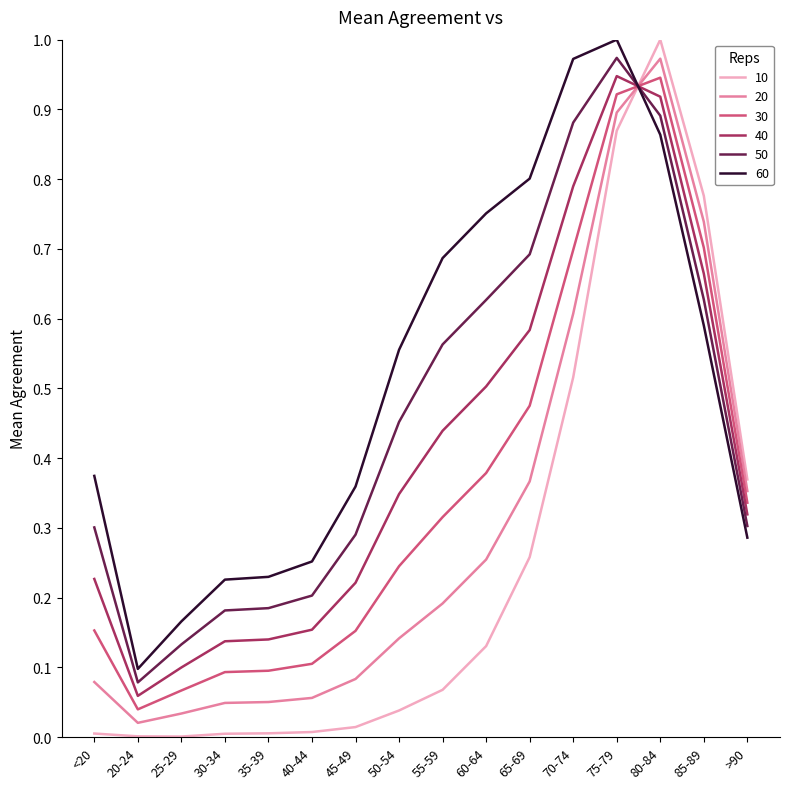

Which series has the widest spread of values?

10